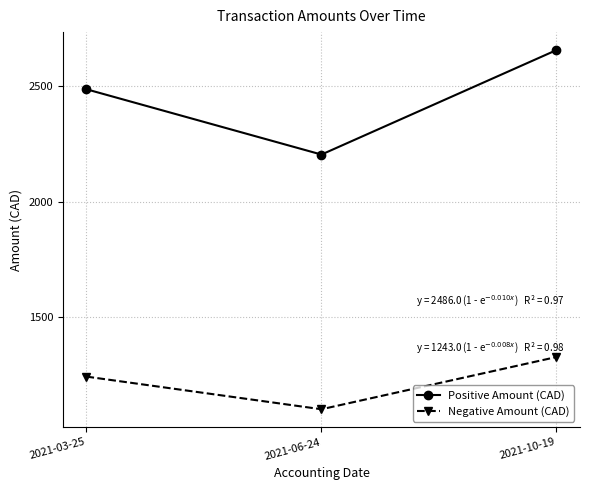

Which series has the largest range (max minus min)?

Positive Amount (CAD)